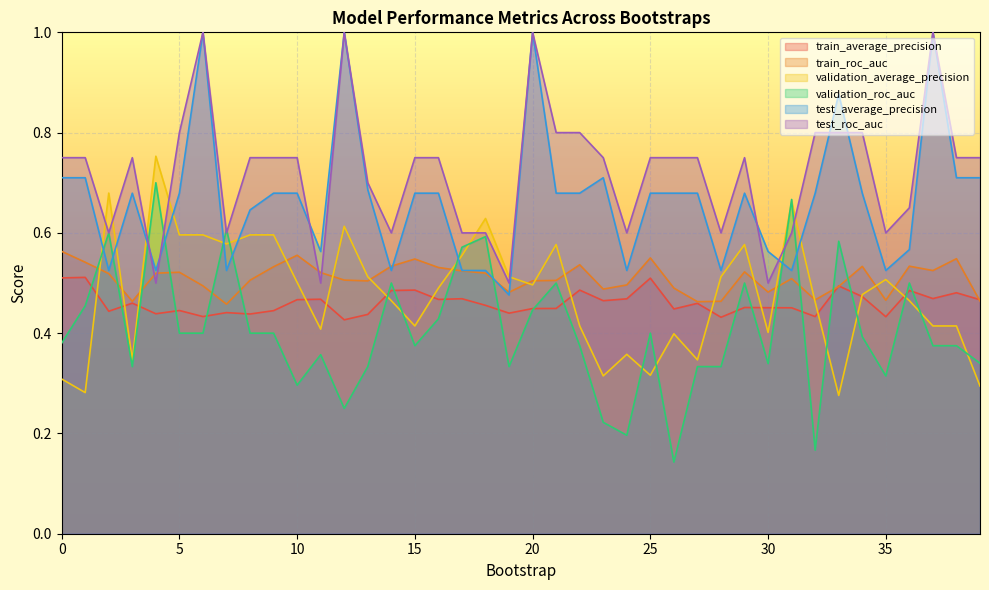

Where is the first local maximum for test_roc_auc?

3